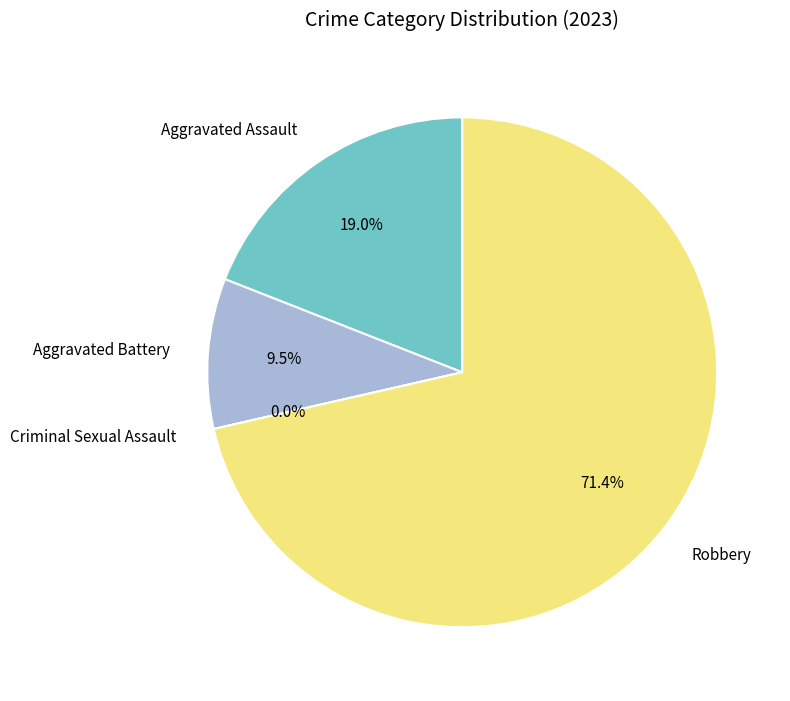

Count the number of slices in the pie.

4